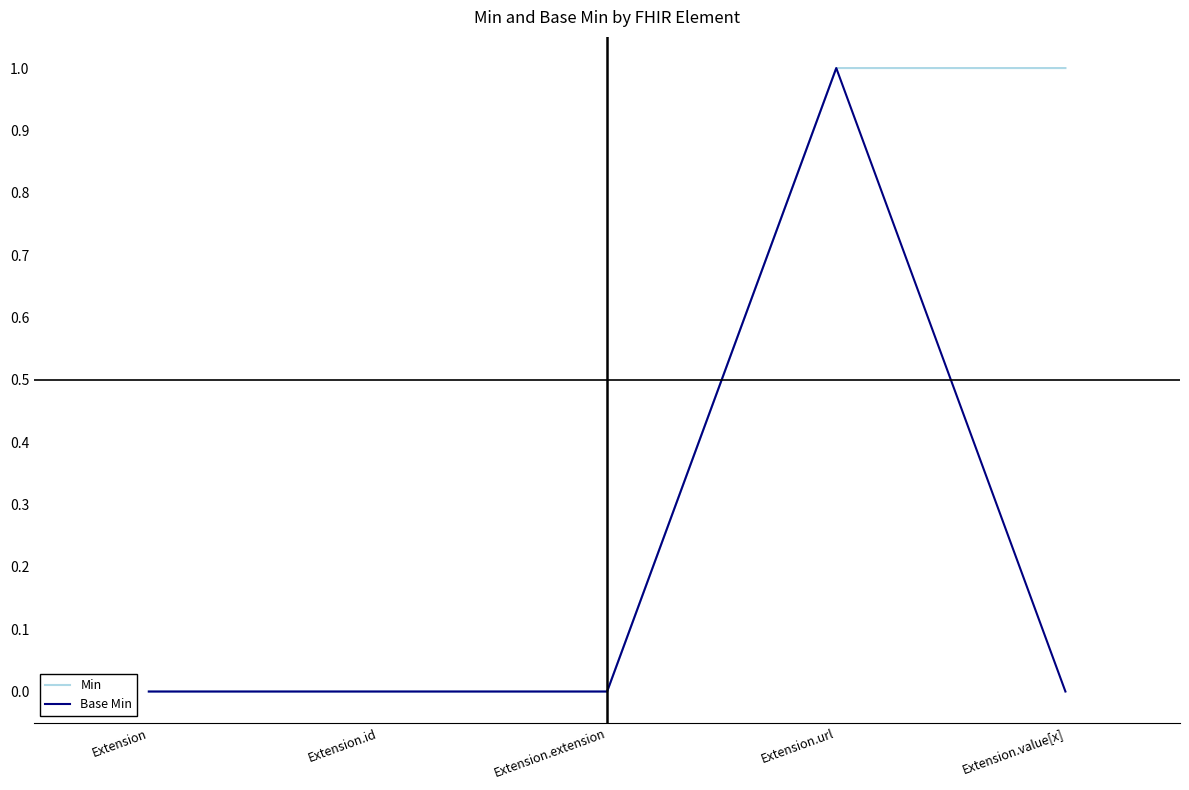

Reading left to right, transcribe all the data shown in this chart.

Min: Extension=0	Extension.id=0	Extension.extension=0	Extension.url=1	Extension.value[x]=1
Base Min: Extension=0	Extension.id=0	Extension.extension=0	Extension.url=1	Extension.value[x]=0